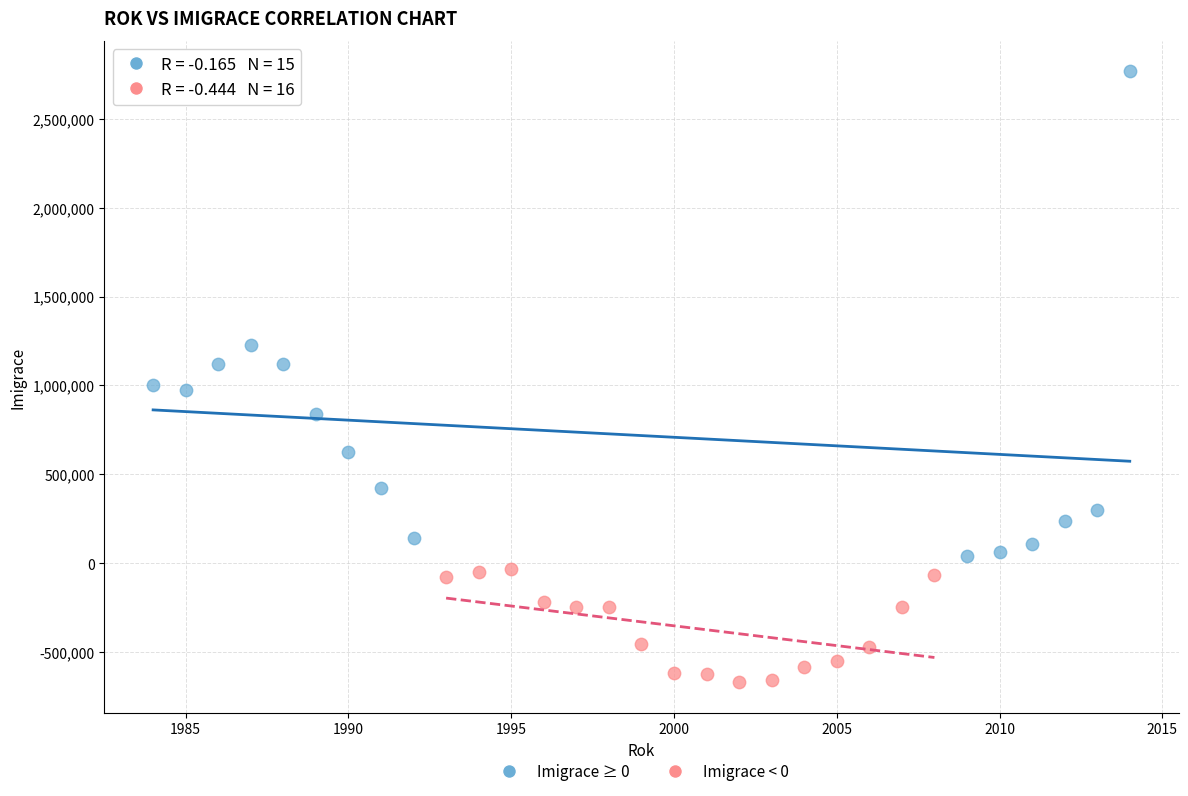

Which series reaches the maximum Y coordinate?

Imigrace ≥ 0